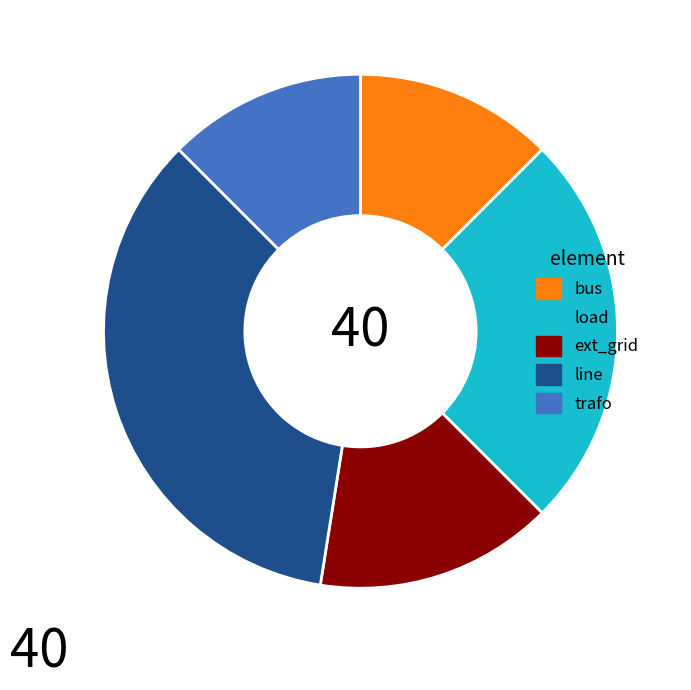

Count the number of slices in the pie.

5